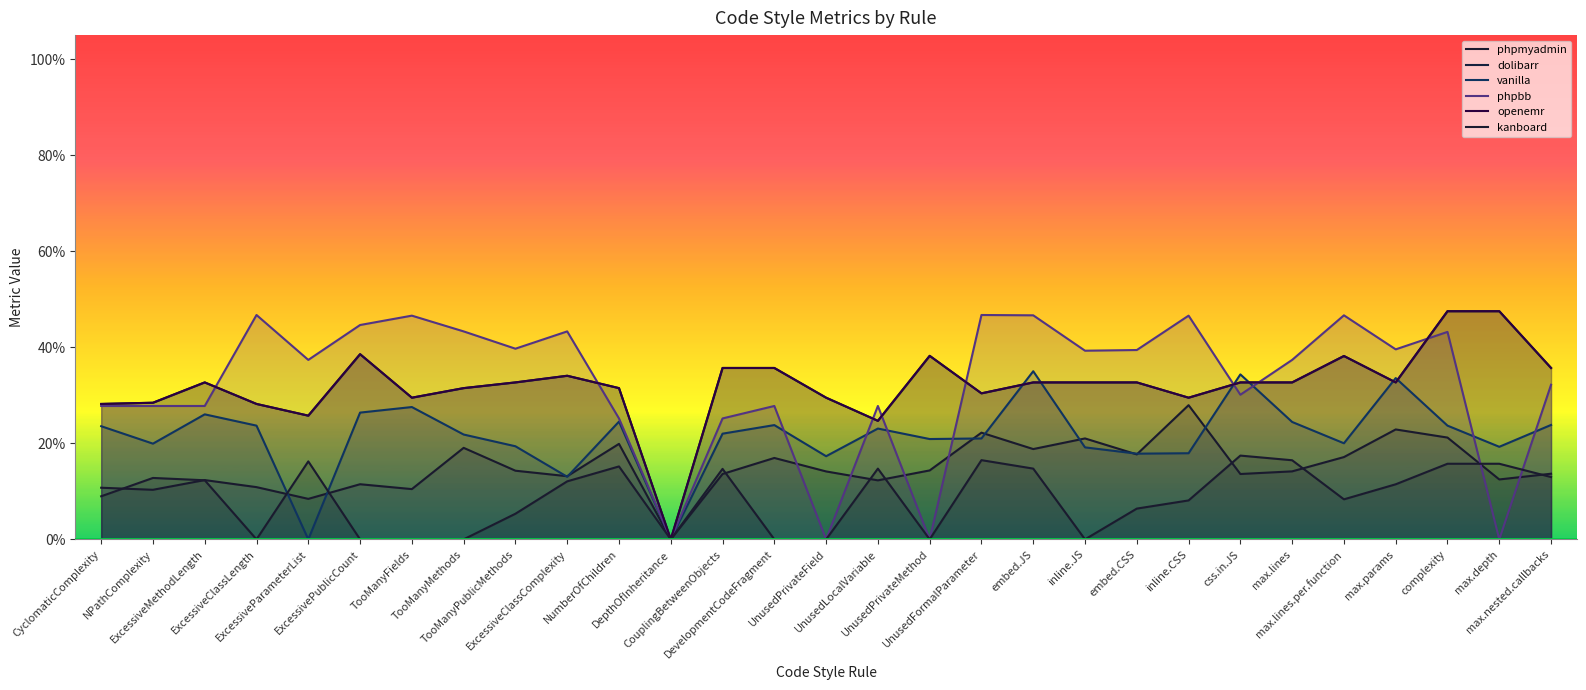

Which label corresponds to the largest value in the chart?

complexity